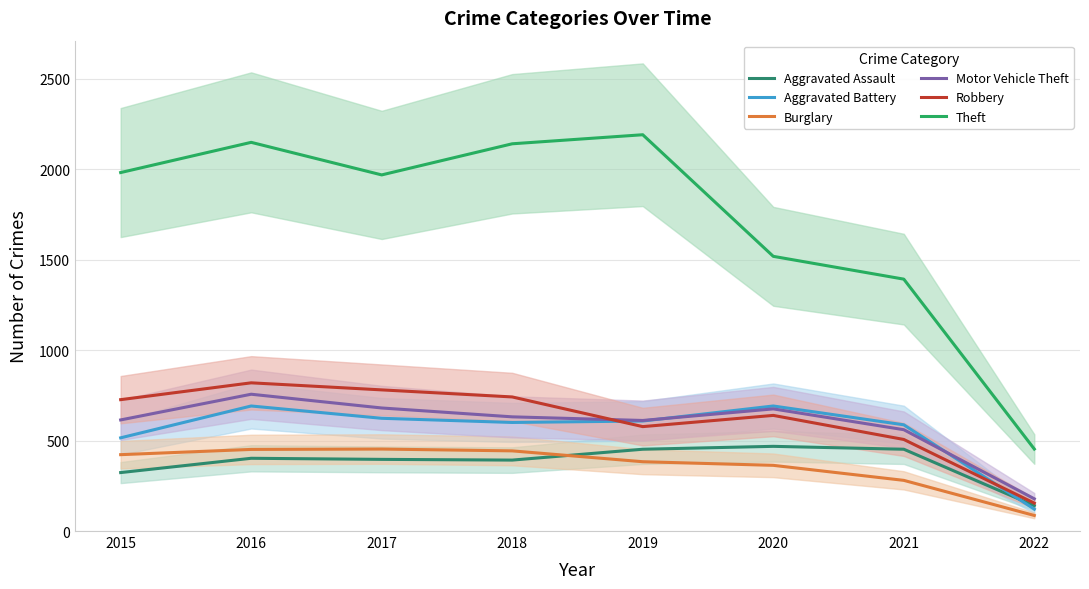

Where is Robbery nearest to the value 486?

2021